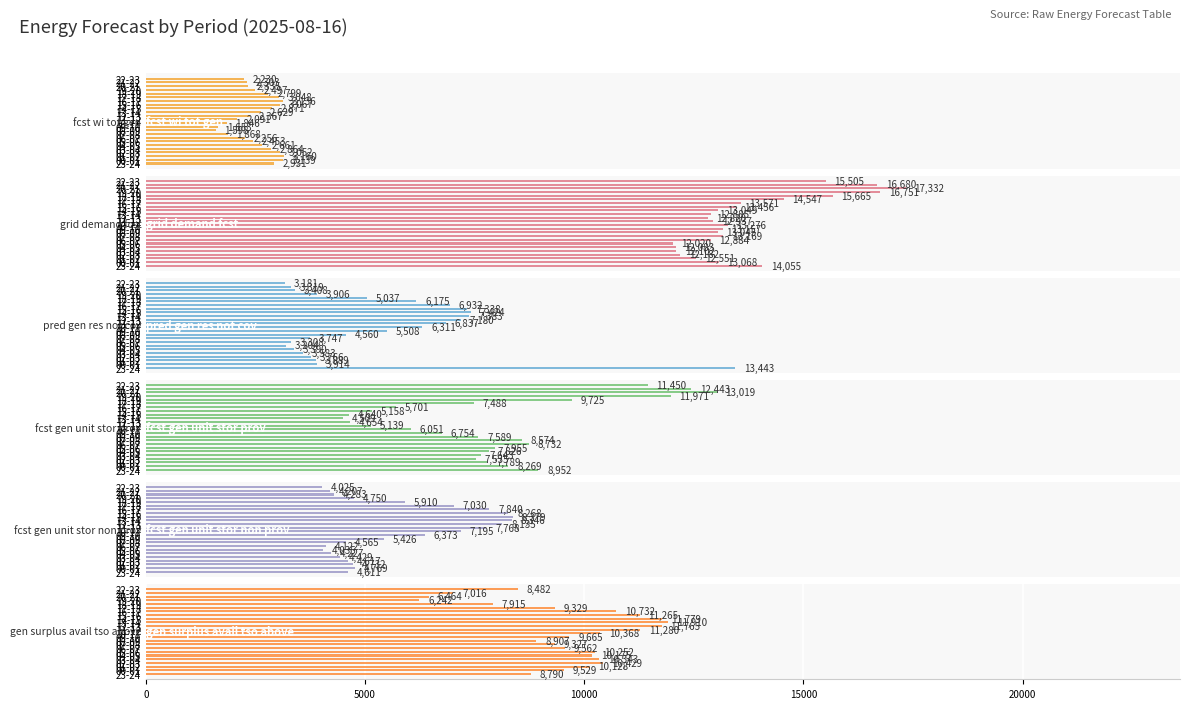

What is the minimum value shown in the chart?

1598